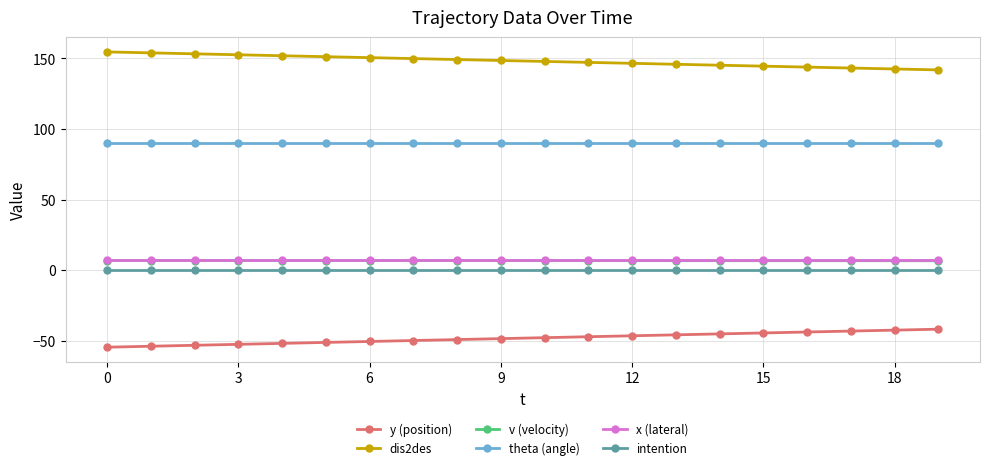

Is this an area chart (filled region under the line)?

No